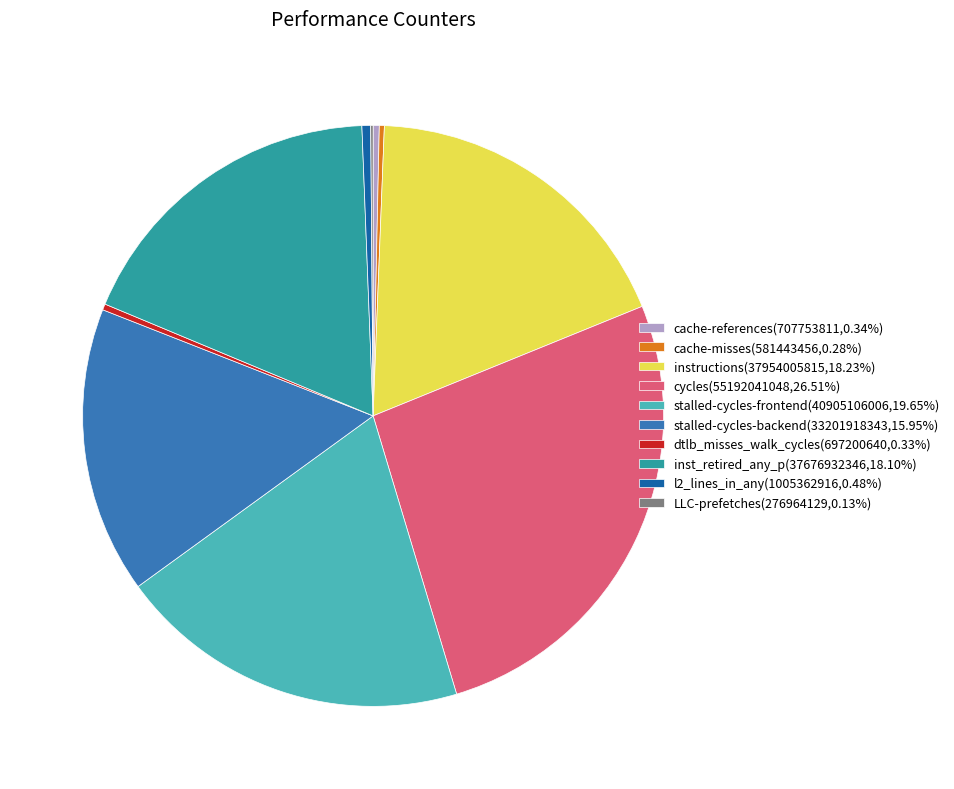

Which has a higher value, cache-misses or inst_retired_any_p?

inst_retired_any_p